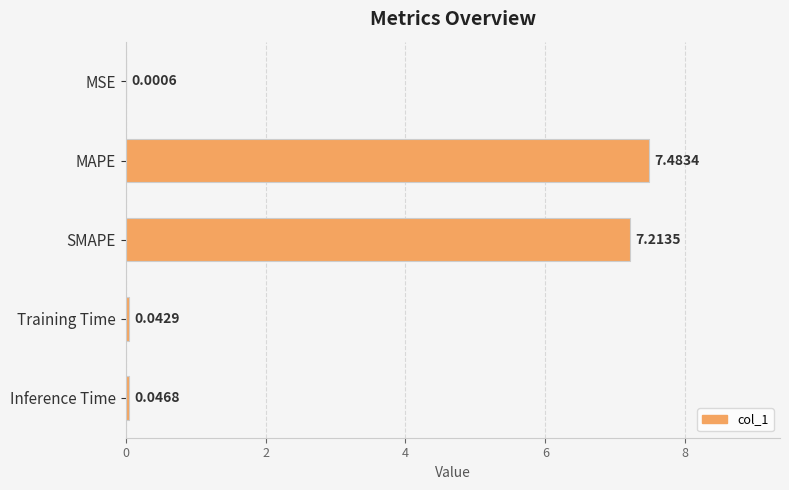

What is the sum of all values?

14.8